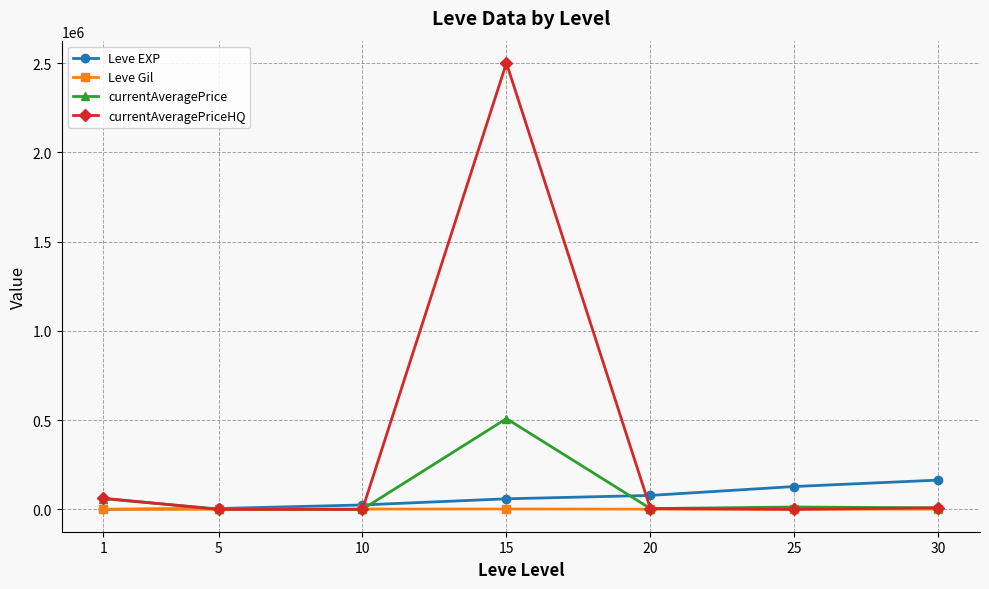

At how many categories does at least one series exceed 2129762?

1